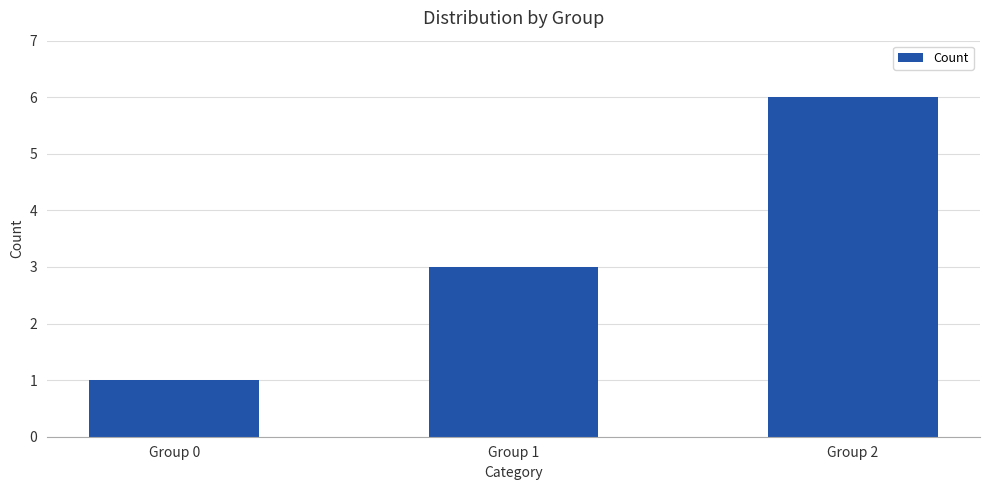

Is it true that the value at Group 2 is 10?

False